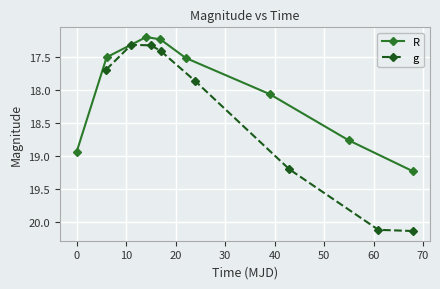

True or false: R has more than 2 points higher than both neighbors.

False